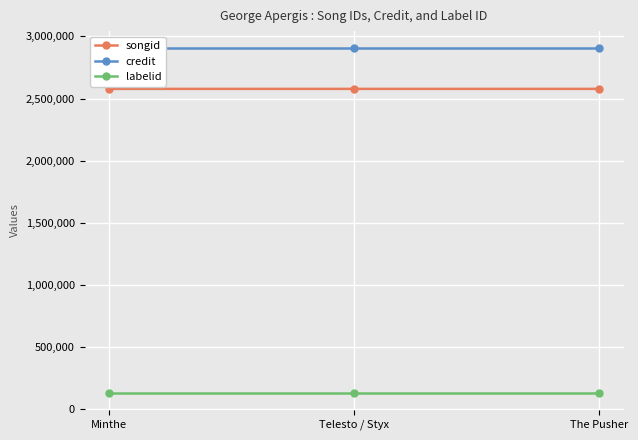

At which label does songid first exceed 2577547?

The Pusher